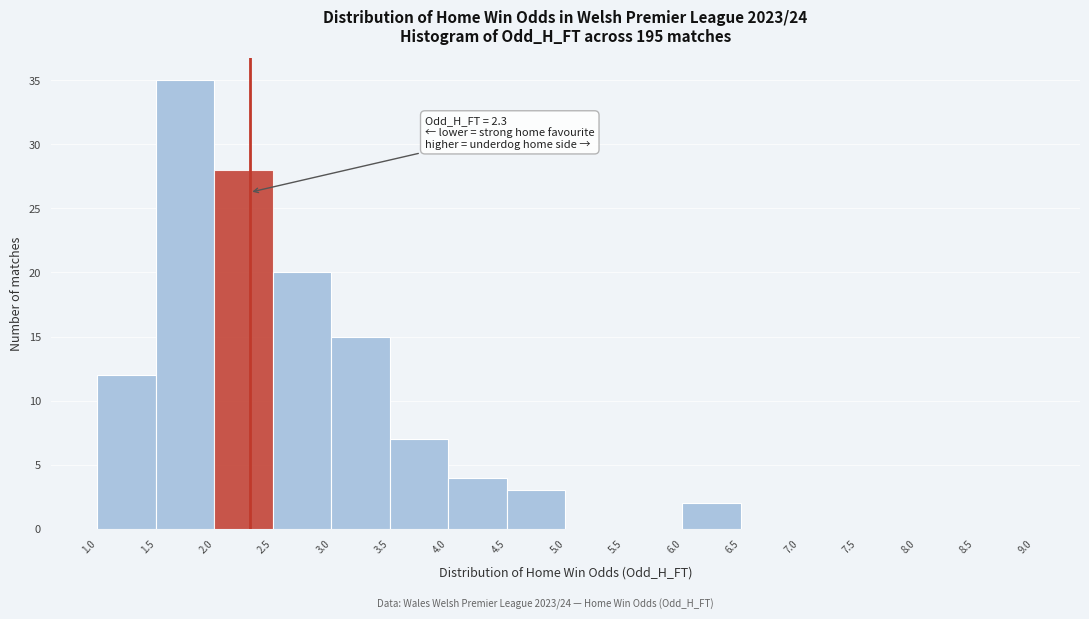

Which range on the x-axis has the tallest bar?

1.5 to 2.0